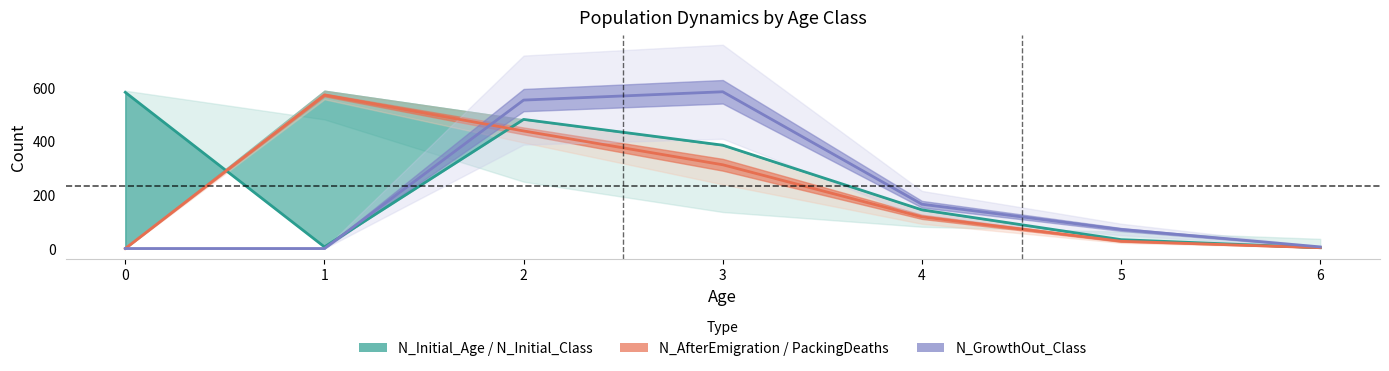

What is the approximate value of N_Initial_Class at 4, to the nearest 100?

100